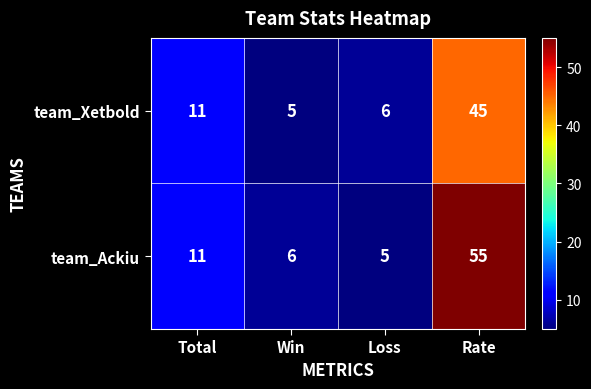

Is it true that team_Xetbold equals 2 at Loss?

False